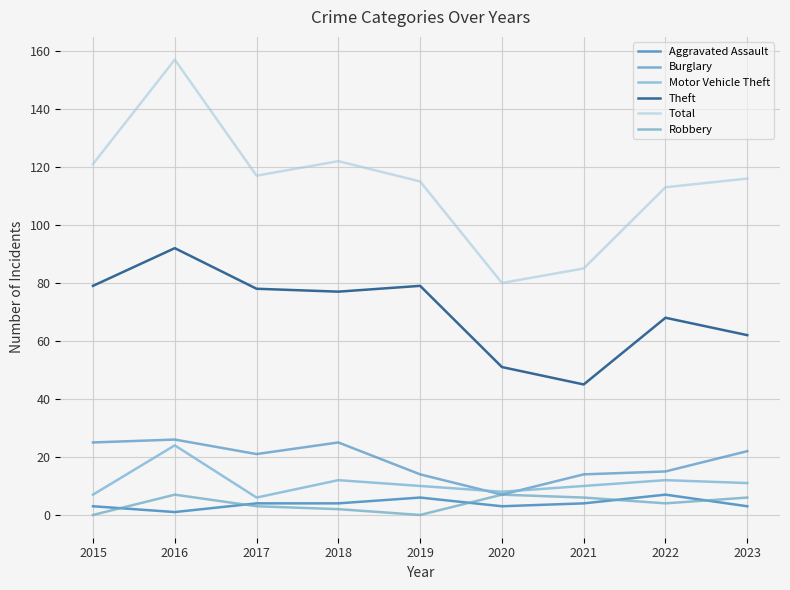

The Robbery series shows 10 at 2020. True or false?

False